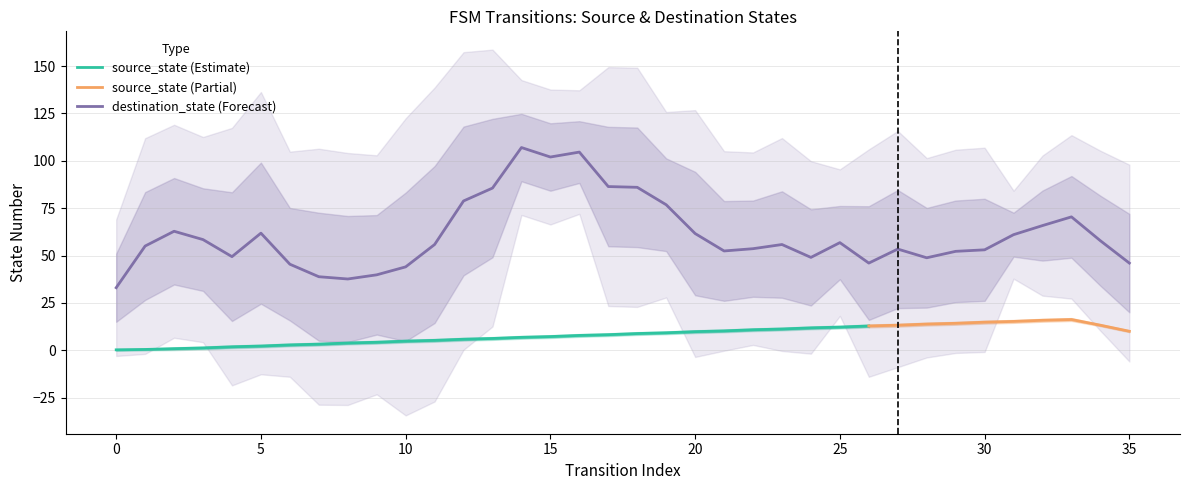

In destination_state, how many points are lower than both neighbors (excluding endpoints)?

8